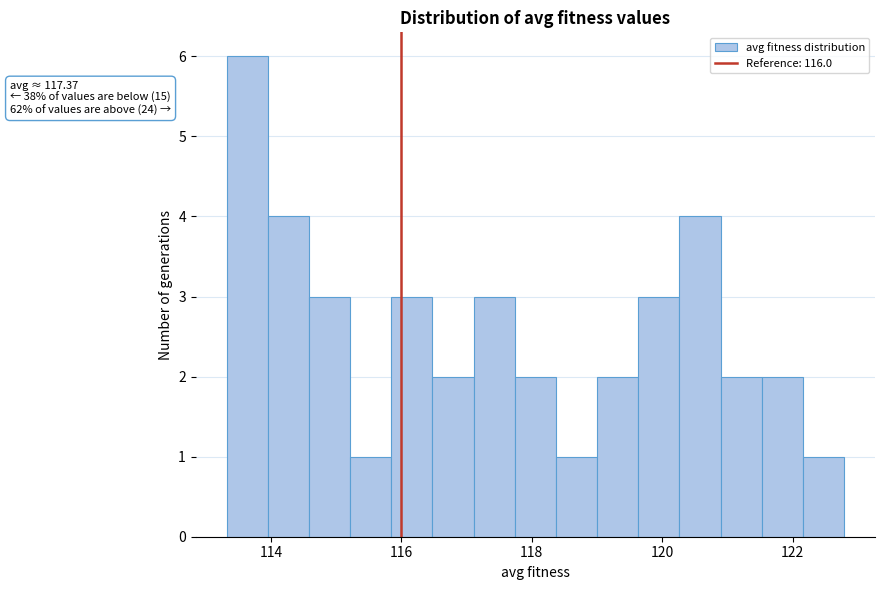

Around what value on the x-axis is the tallest bar? Give the approximate position of its centre, as read against the axis.

113.6